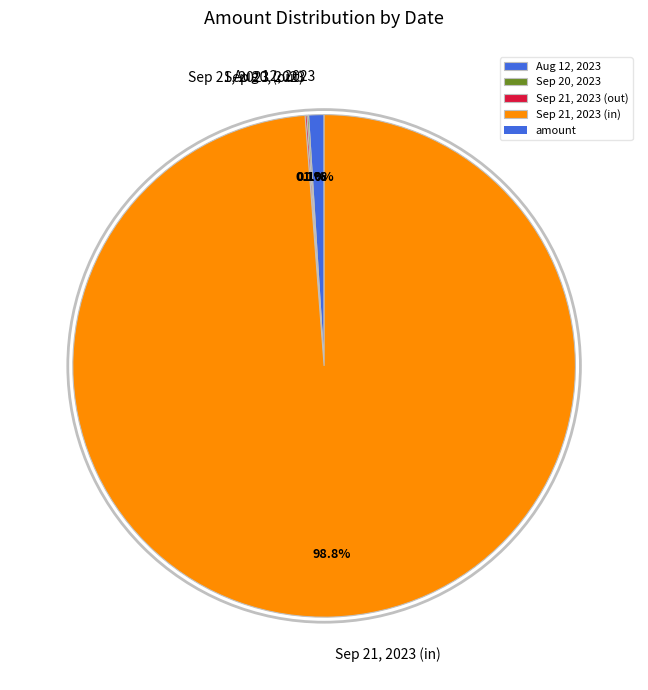

Does Sep 21, 2023 (in) represent more than half of the total?

Yes